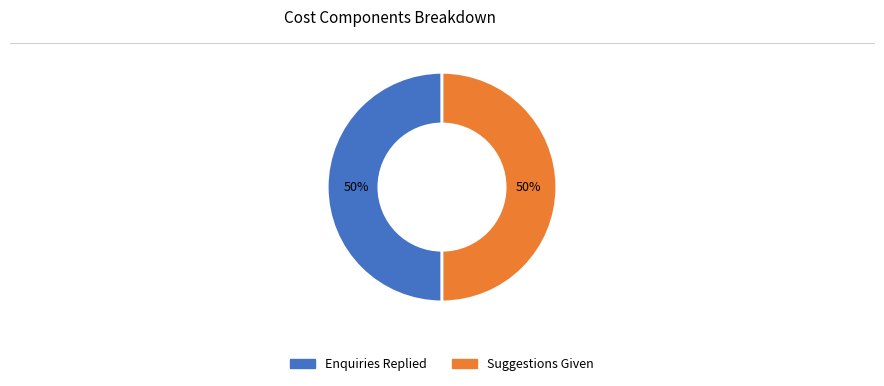

Count the number of slices in the pie.

2